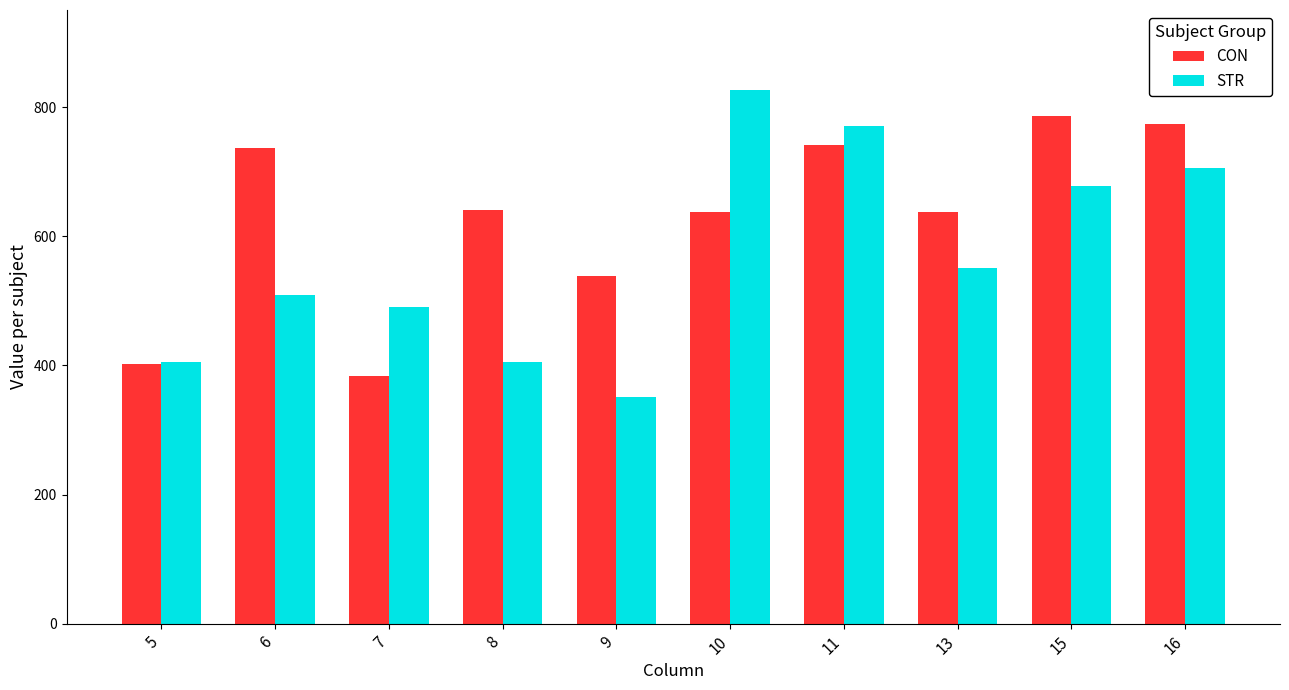

Which label corresponds to the largest value in the chart?

10